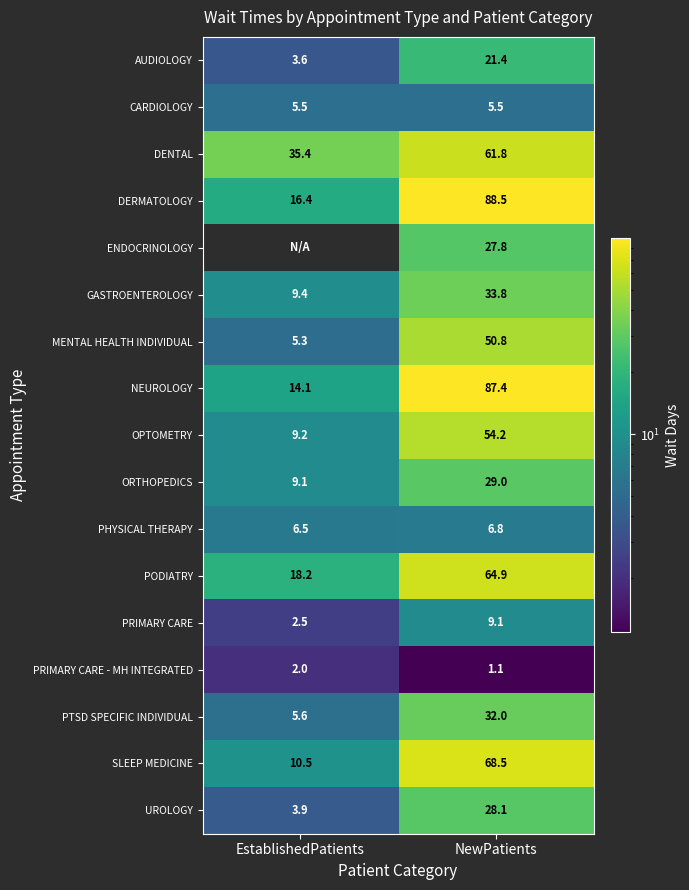

What is the sum of the CARDIOLOGY values at EstablishedPatients and NewPatients?

11.0